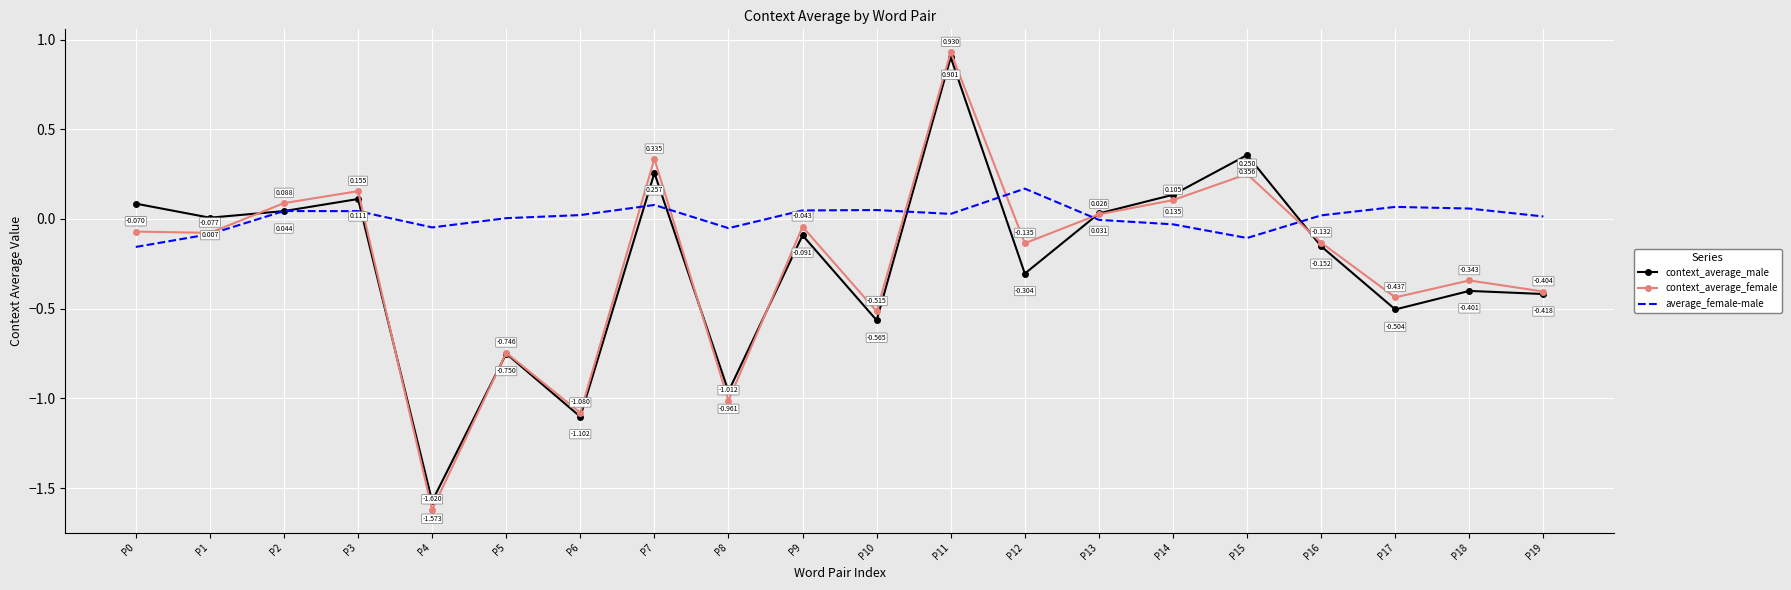

Which series has the largest range (max minus min)?

context_average_female